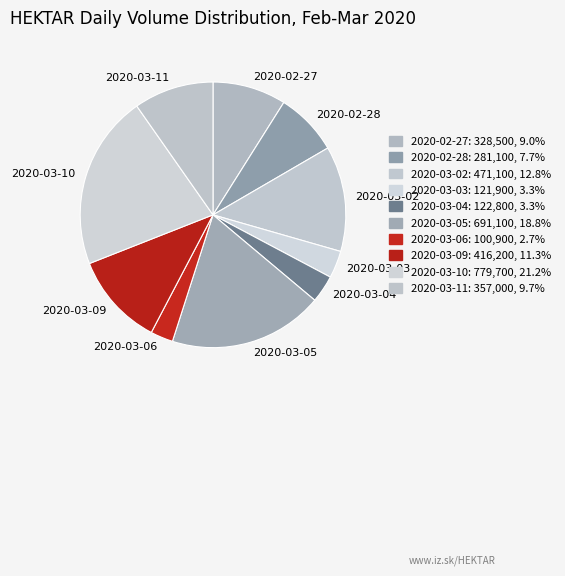

Which category has the smallest portion of the pie?

2020-03-06